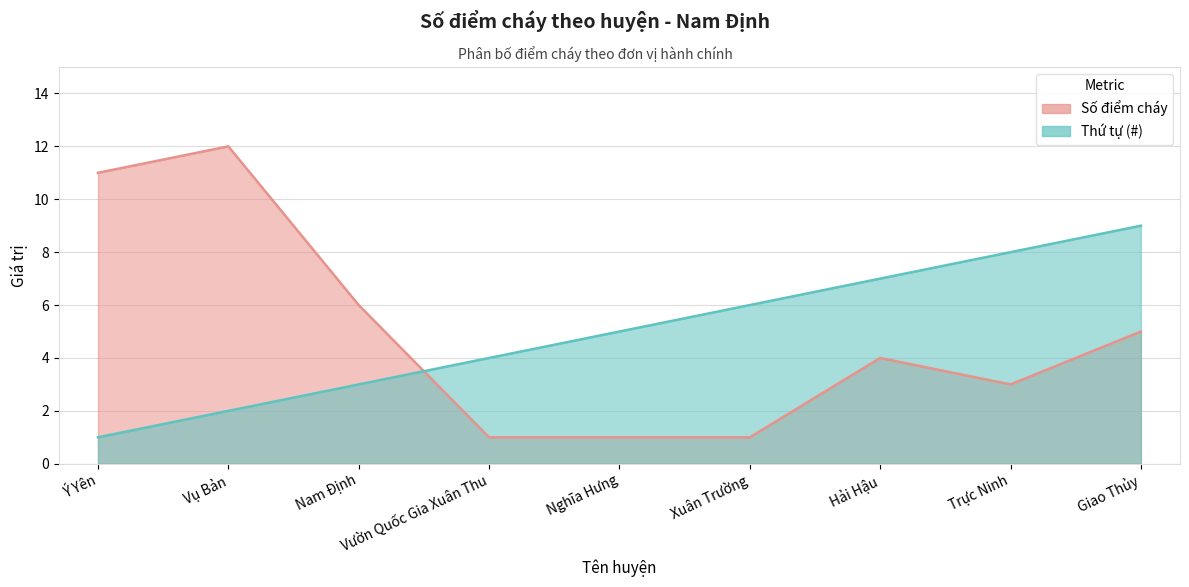

What is the minimum value for Thứ tự (#)?

1